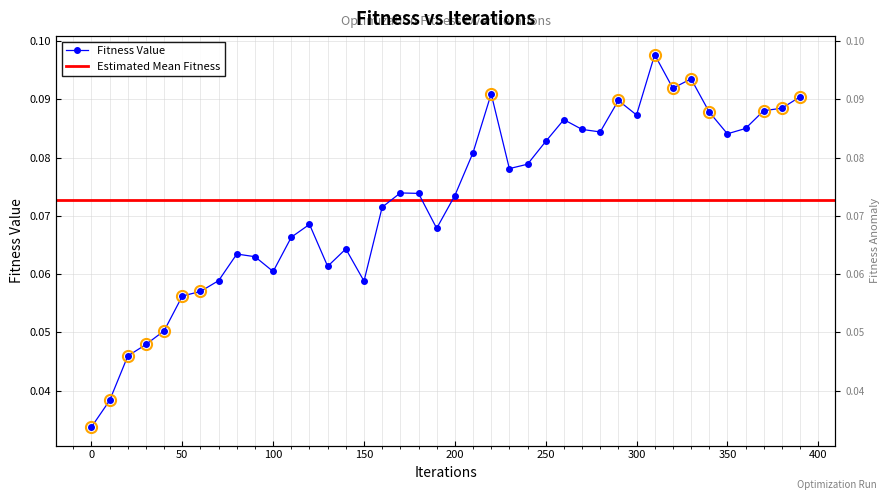

List the labels in order of value, largest first.

310, 330, 320, 220, 390, 290, 380, 370, 340, 300, 260, 360, 270, 280, 350, 250, 210, 240, 230, 170, 180, 200, 160, 120, 190, 110, 140, 80, 90, 130, 100, 70, 150, 60, 50, 40, 30, 20, 10, 0